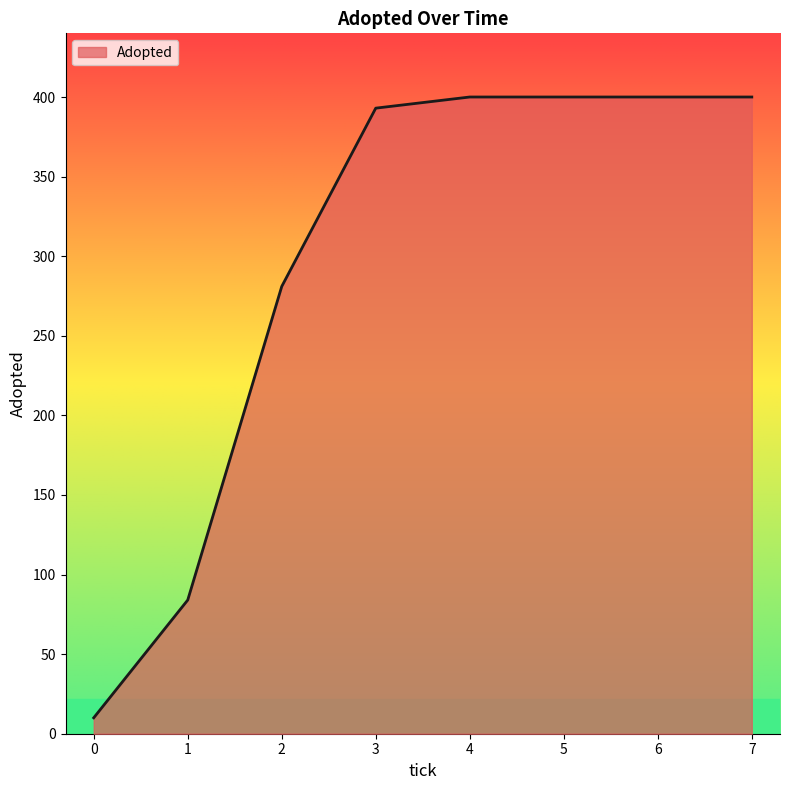

Is it true that the value at 6 is 641?

False